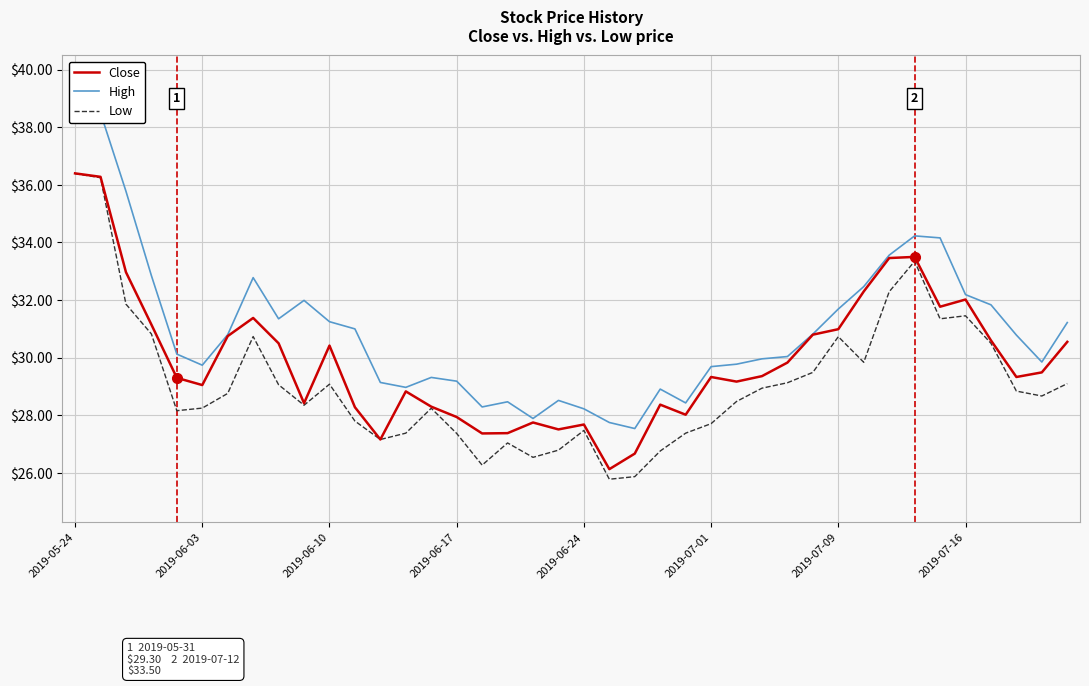

Which series has the widest spread of values?

High